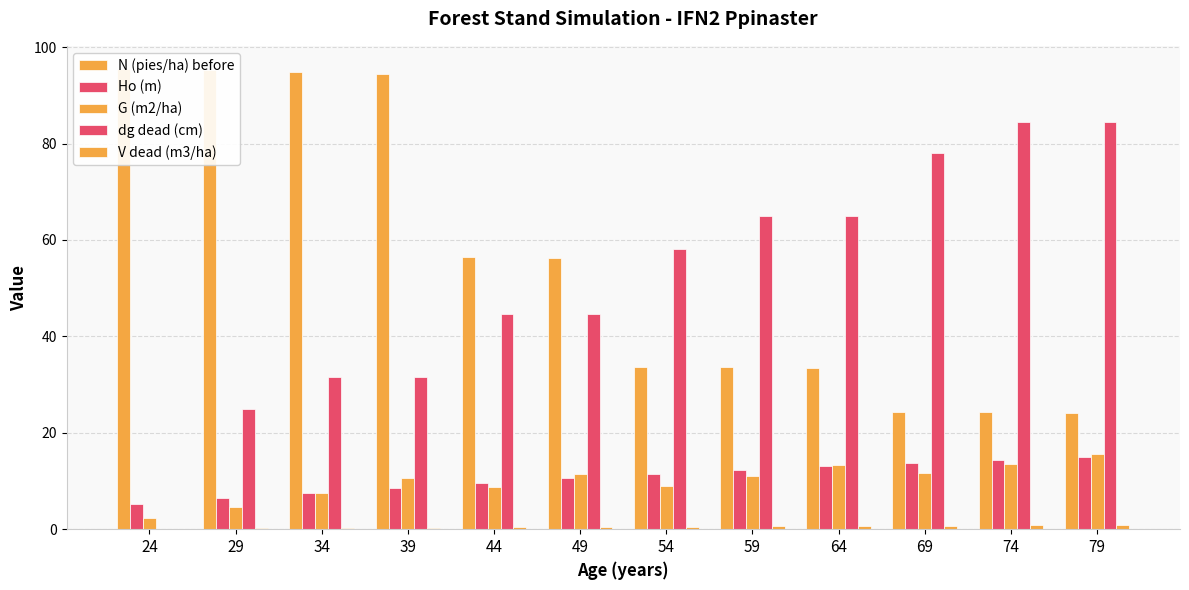

At which label is G (m2/ha) closest to 8?

34